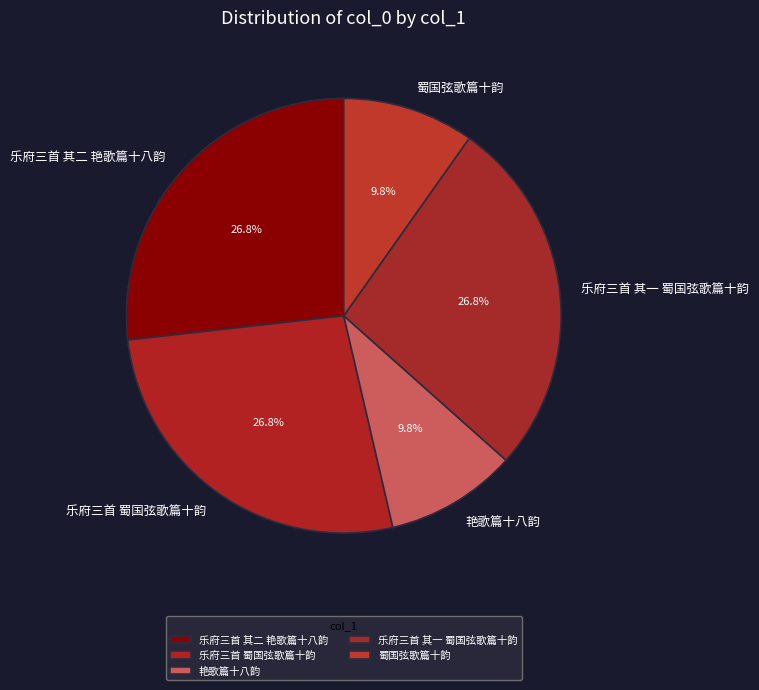

Is there a majority slice in this chart?

No